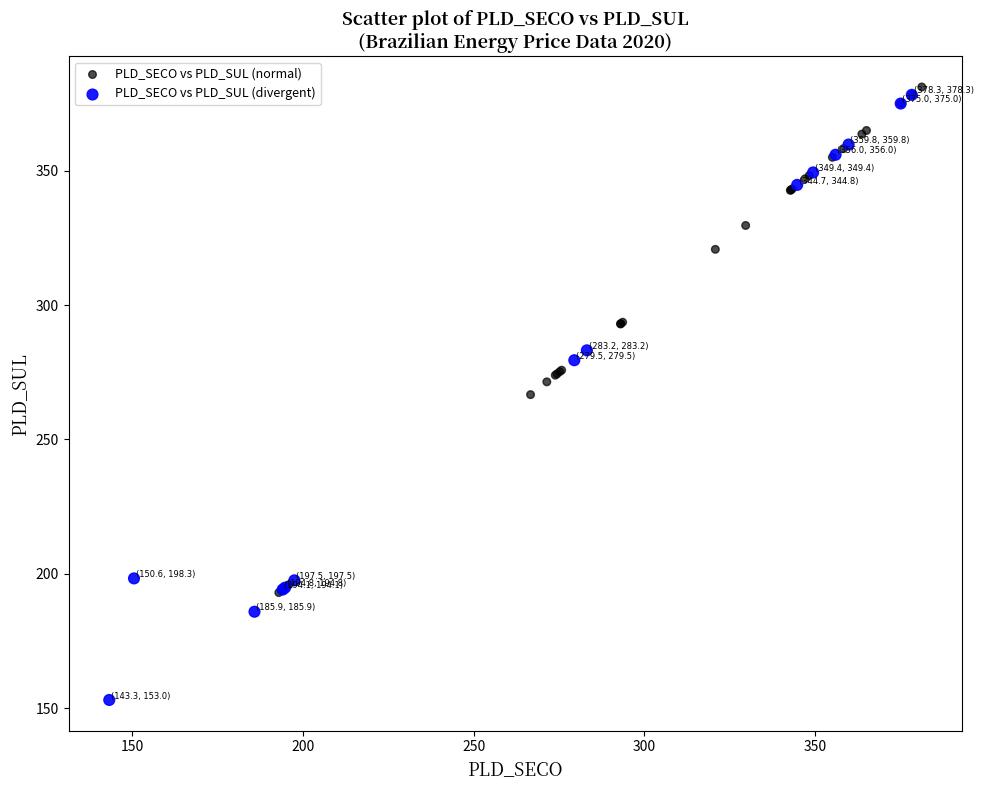

What are all the series names shown in the legend?

PLD_SECO vs PLD_SUL (normal), PLD_SECO vs PLD_SUL (divergent)